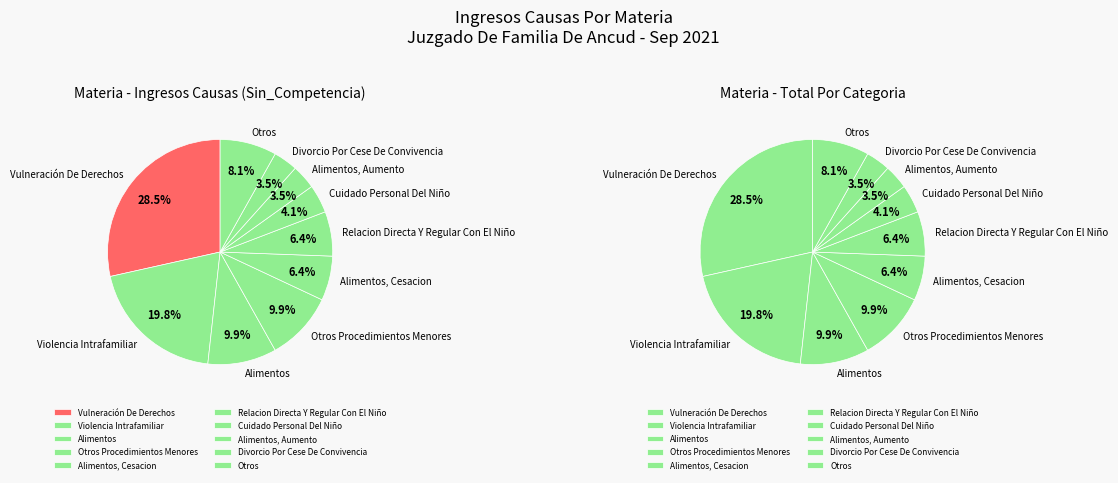

What percentage is the Alimentos, Aumento slice, to the nearest percent?

4%